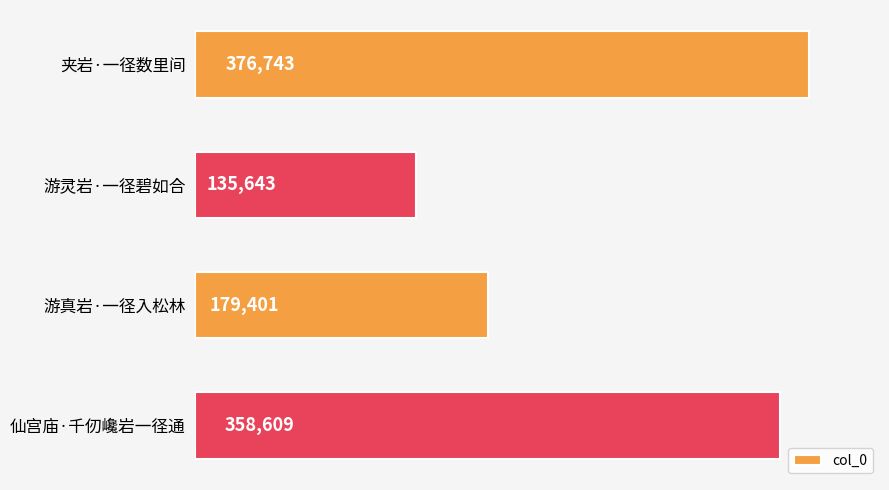

The chart shows a value of 89064 at 游灵岩·一径碧如合. True or false?

False